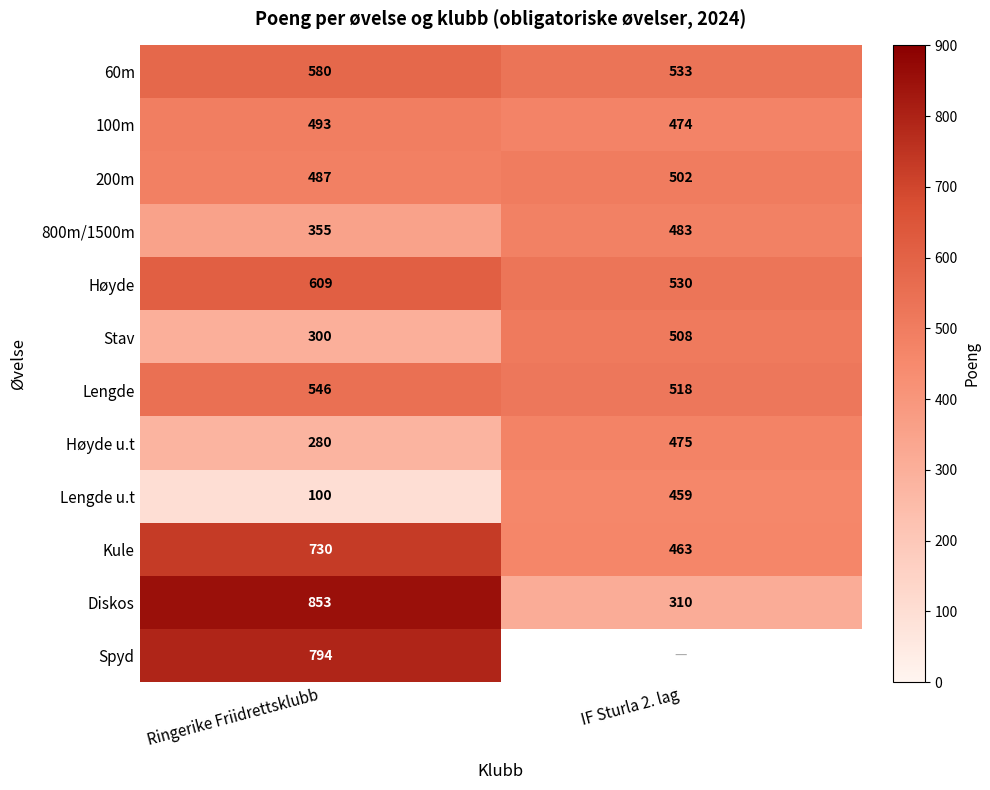

What is the highest value of the Stav series?

508